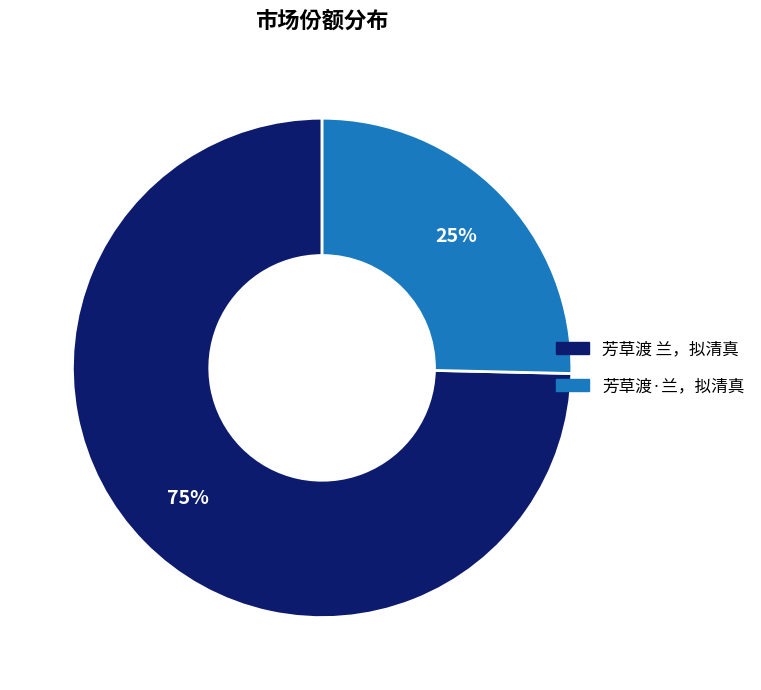

Between 芳草渡 兰，拟清真 and 芳草渡·兰，拟清真, which is larger?

芳草渡 兰，拟清真